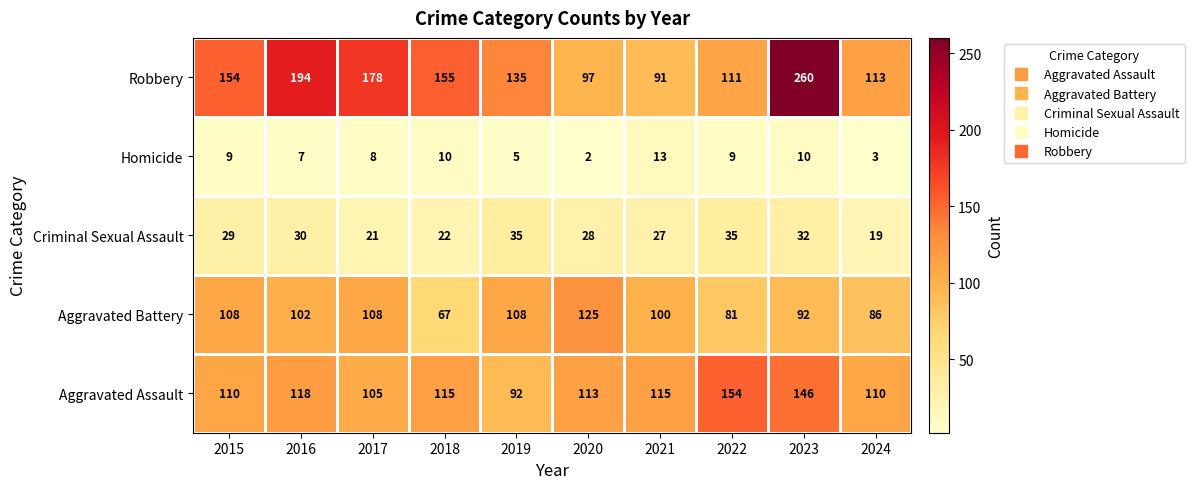

List the series in order of their peak value, lowest first.

Homicide, Criminal Sexual Assault, Aggravated Battery, Aggravated Assault, Robbery